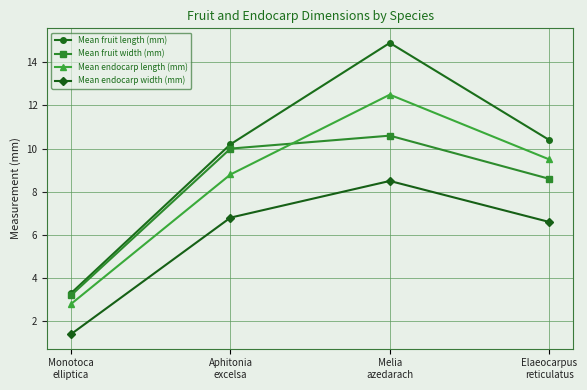

How many distinct data groups are displayed?

4